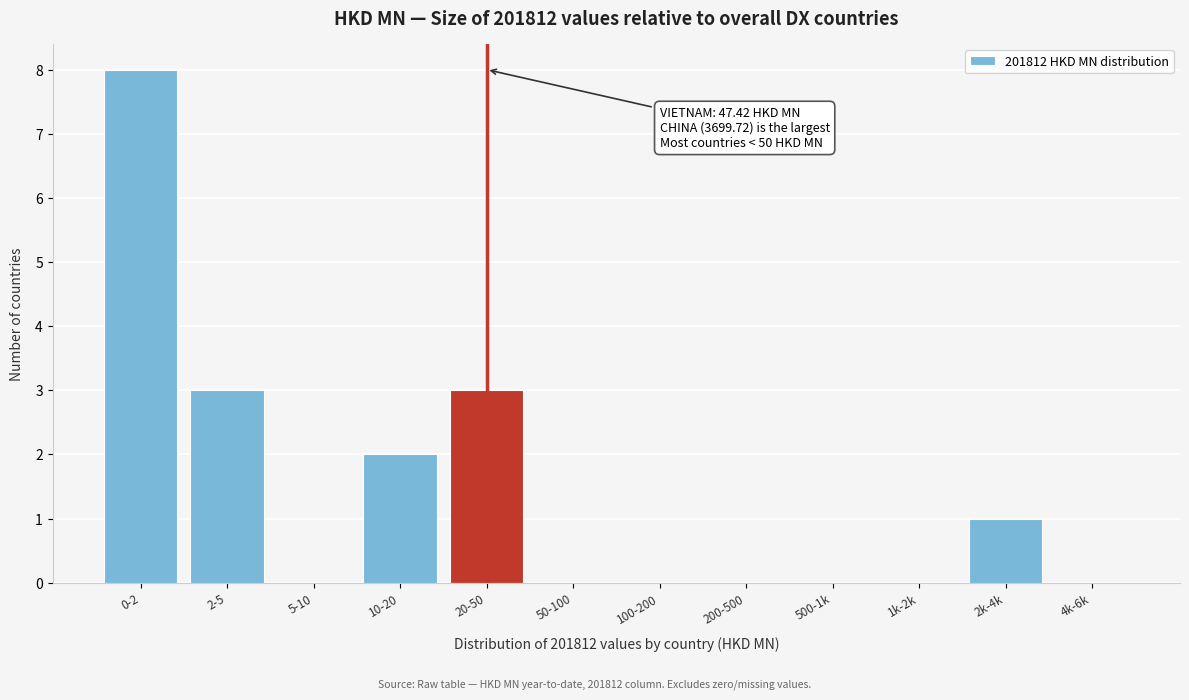

Reading right to left, transcribe all the data shown in this chart.

4k-6k=0	2k-4k=1	1k-2k=0	500-1k=0	200-500=0	100-200=0	50-100=0	20-50=3	10-20=2	5-10=0	2-5=3	0-2=8